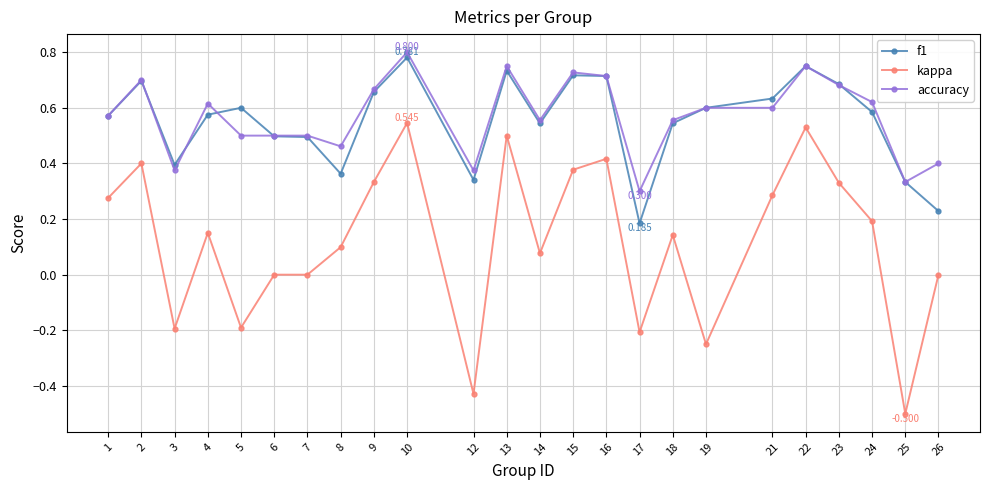

Count the number of categories in the chart.

24